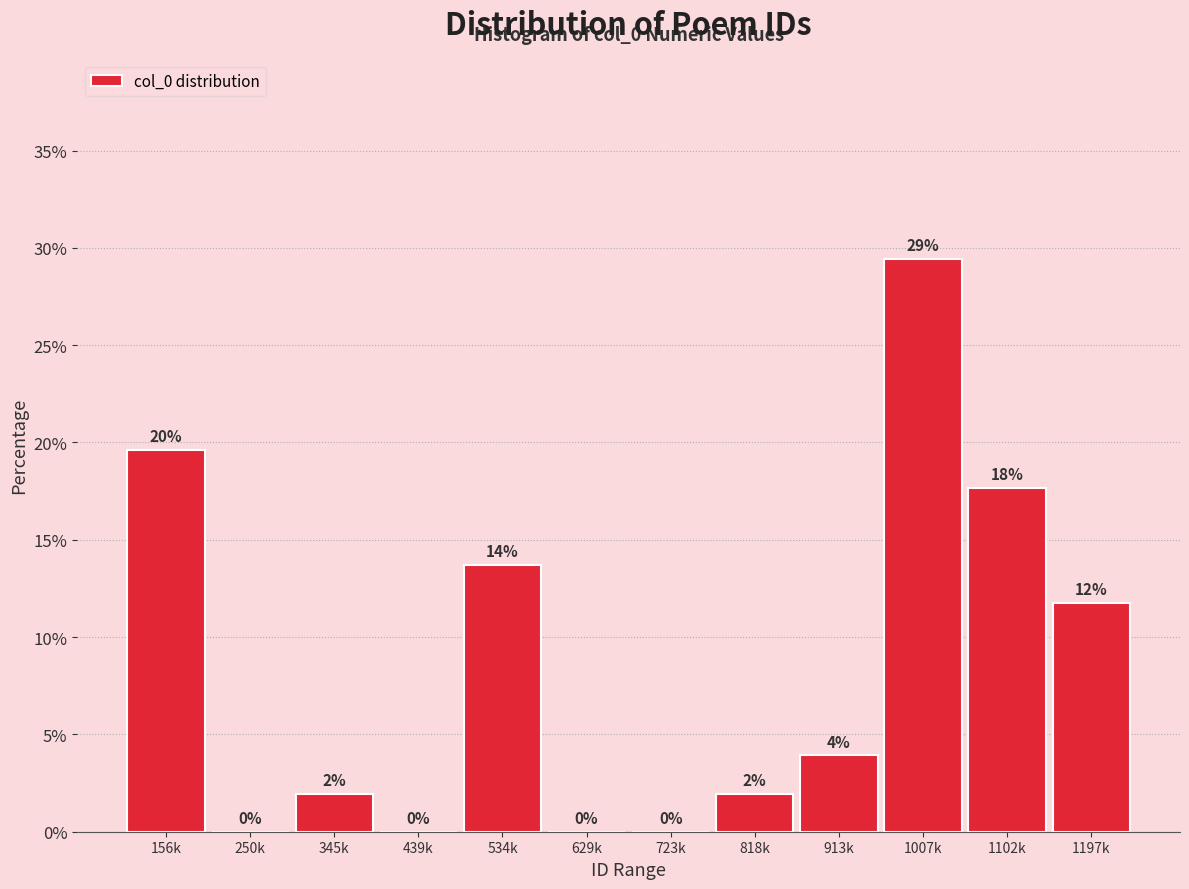

At which label is the value closest to 14?

534k